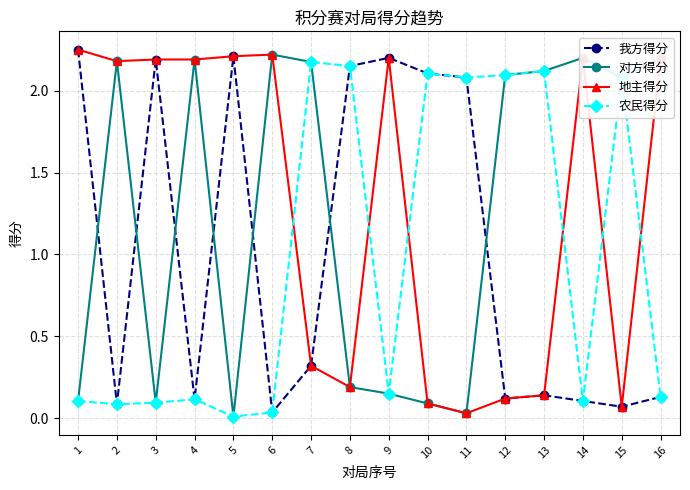

What are all the series names shown in the legend?

我方得分, 对方得分, 地主得分, 农民得分